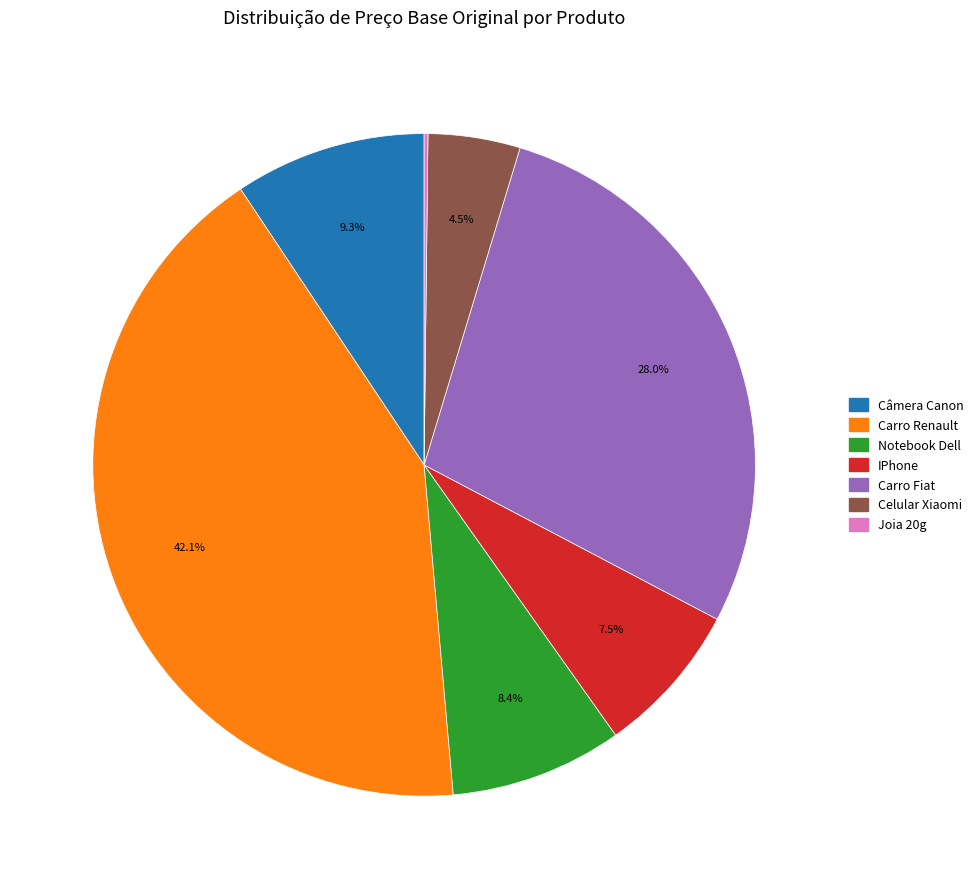

What is the ratio of the value at Carro Renault to the value at IPhone?

5.6